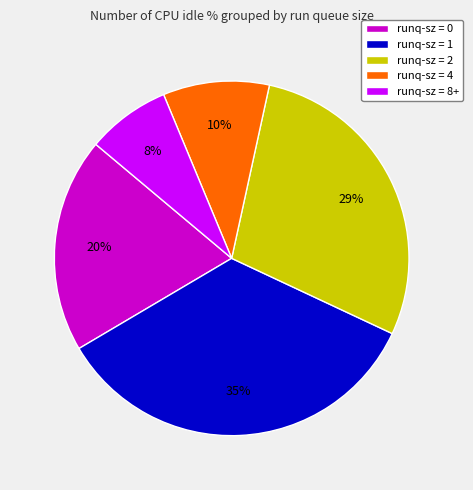

True or false: runq-sz = 0 accounts for 28% of the total.

False